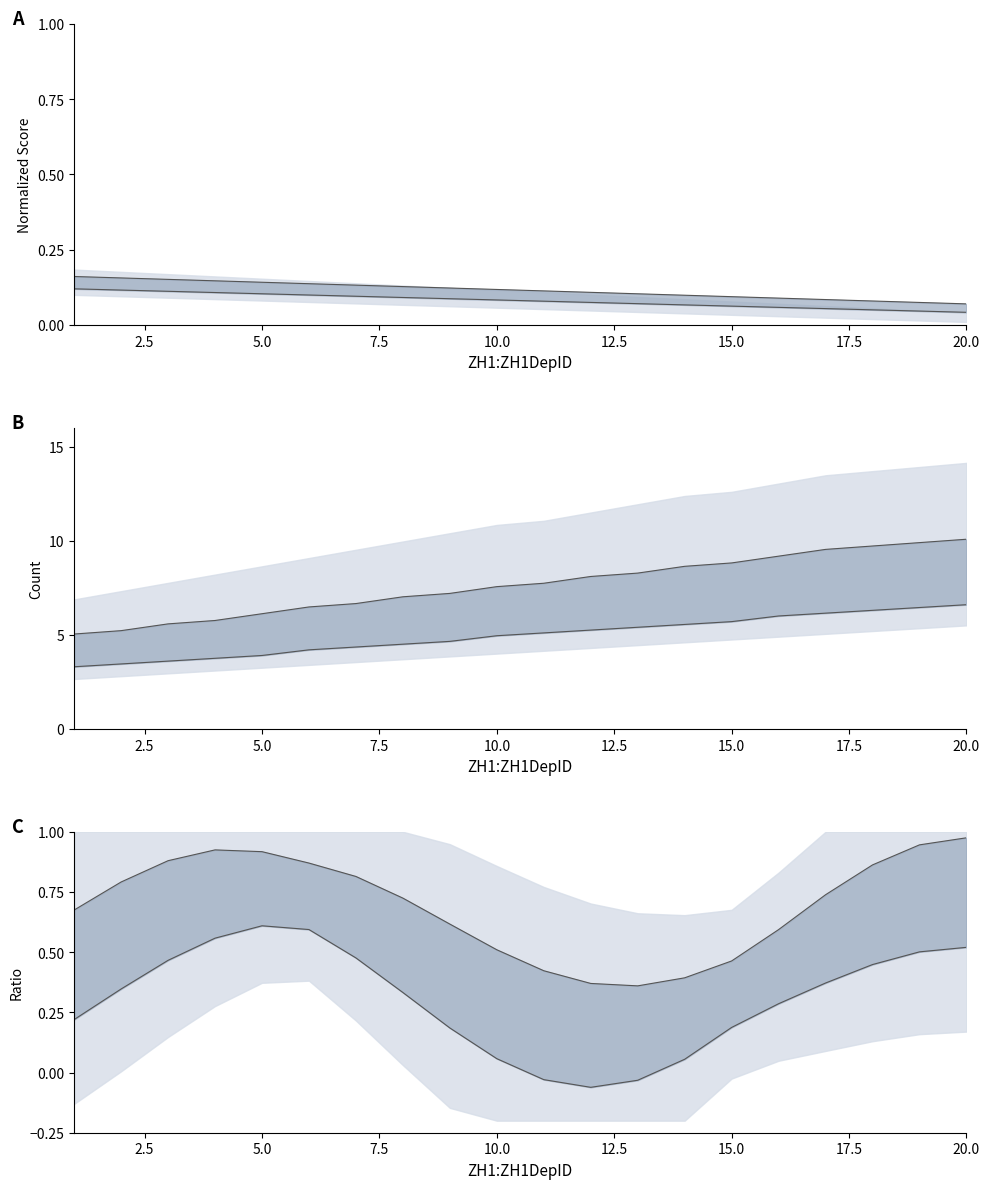

Count the number of data series in this chart.

6